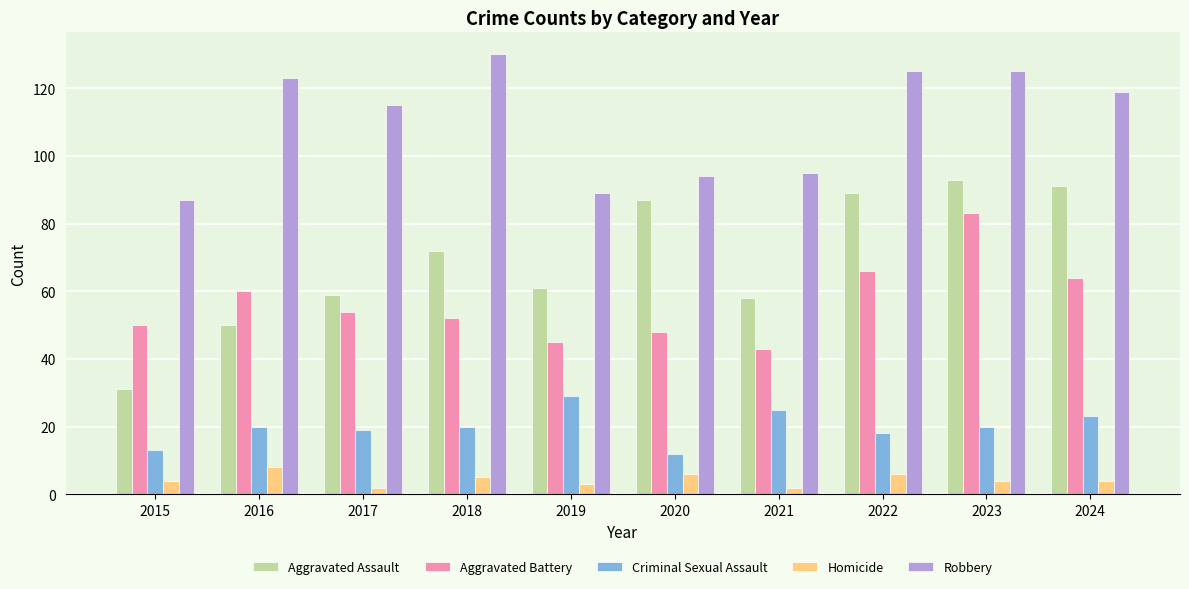

How many categories are shown in the chart?

10